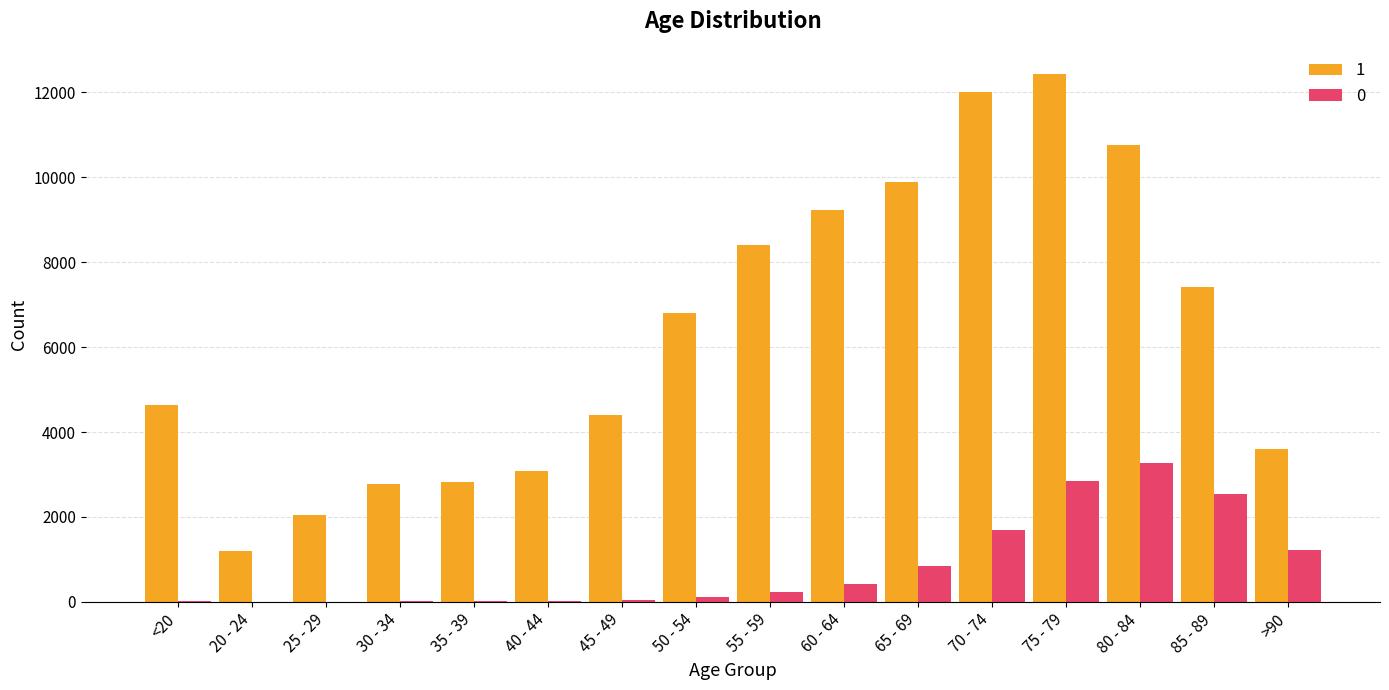

How many data points does each series have?

16